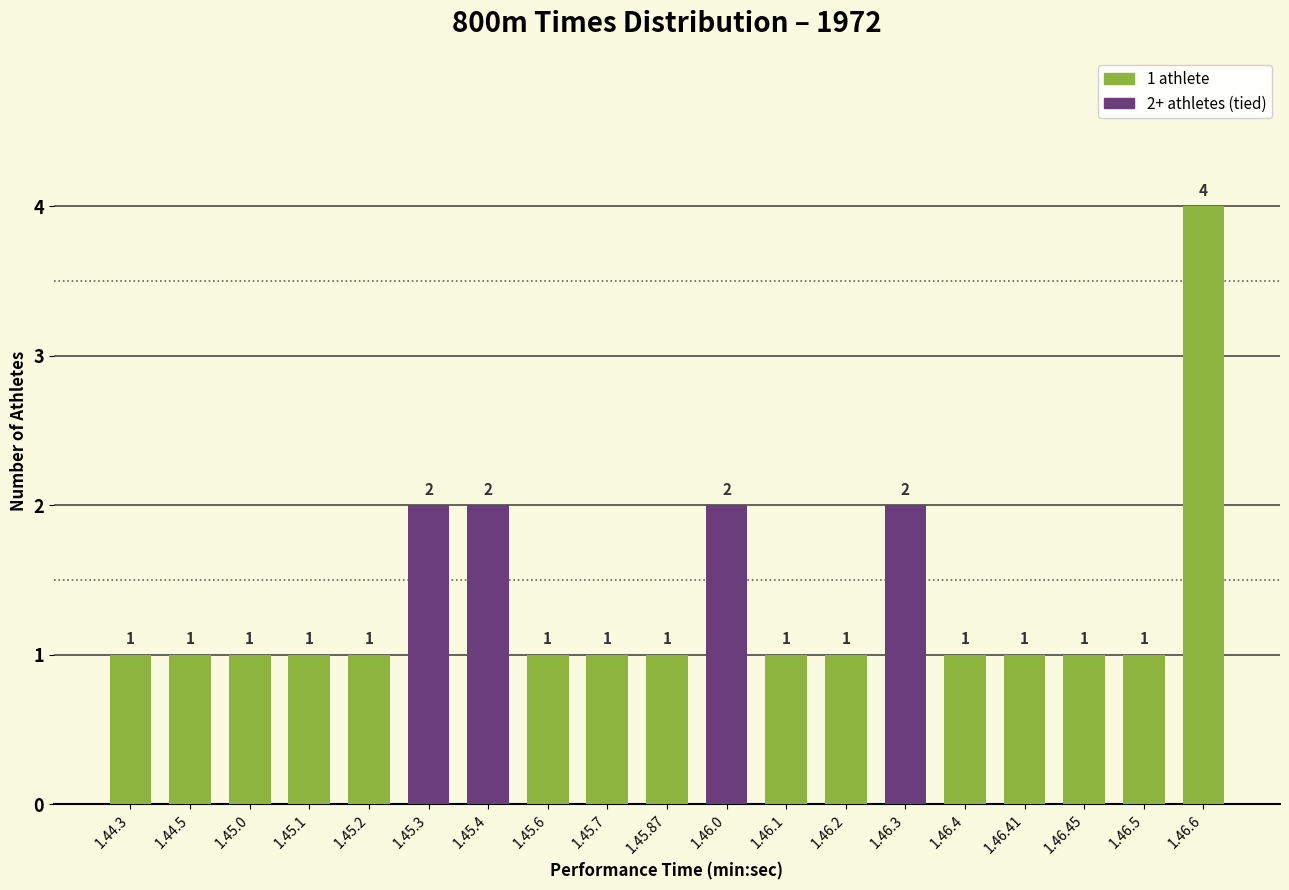

What is the maximum value shown in the chart?

4